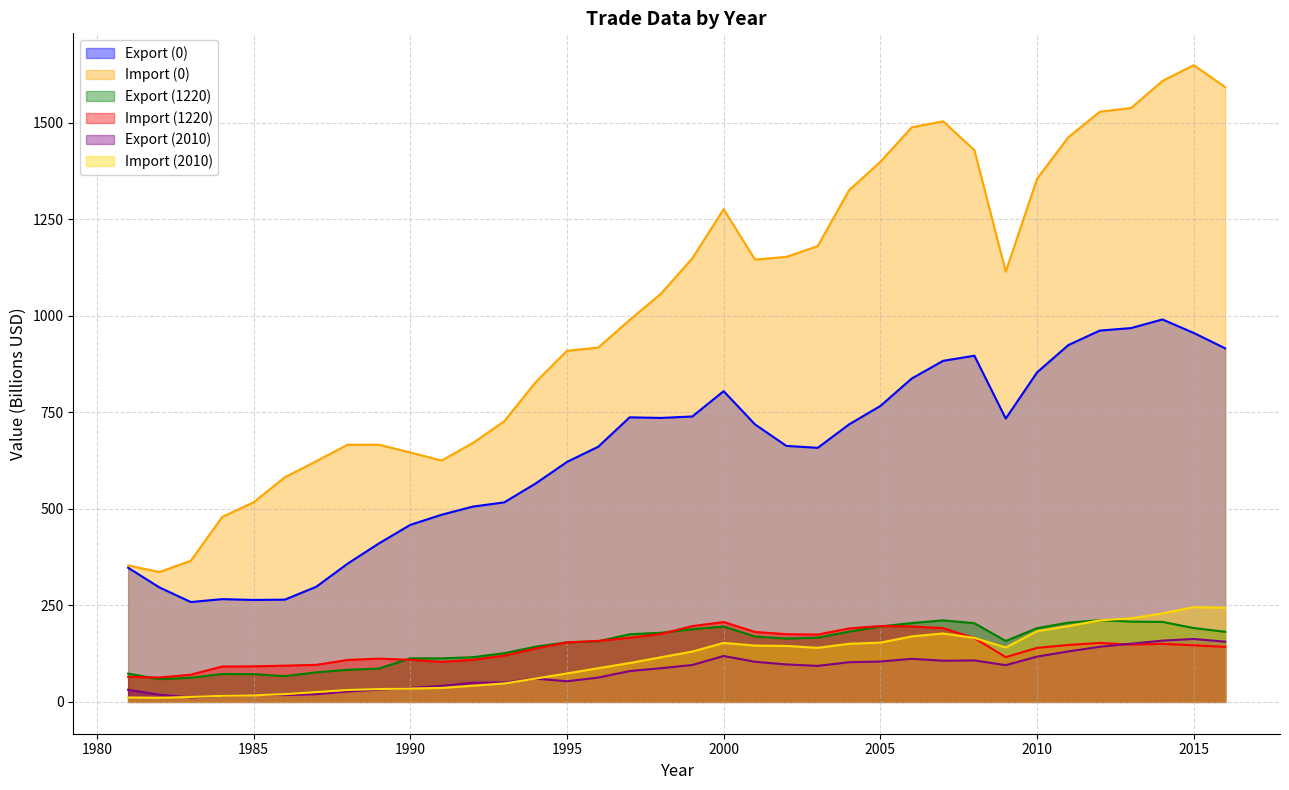

True or false: Import (2010) has a value of 183.2 at 2010.

True